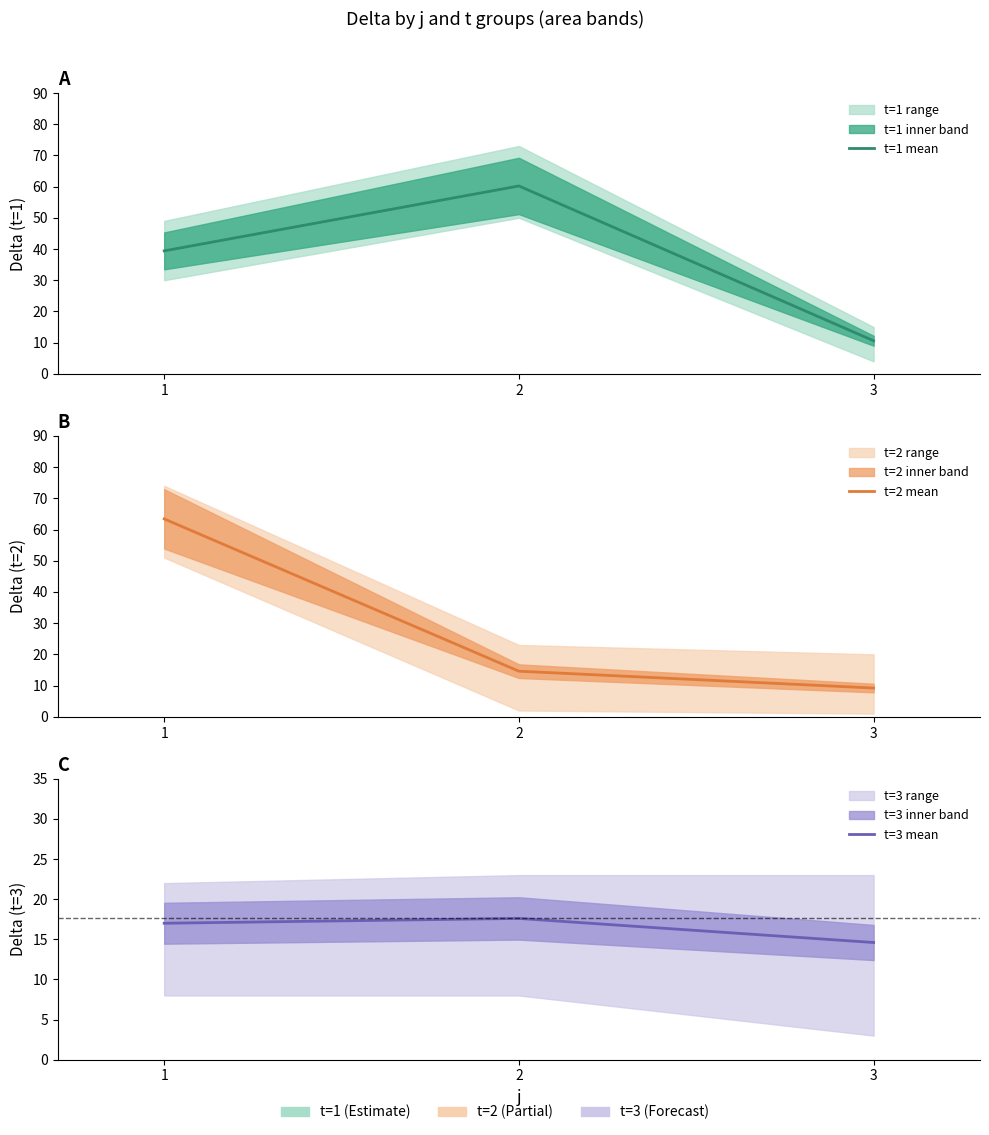

Does the chart display data point markers on the line(s)?

No